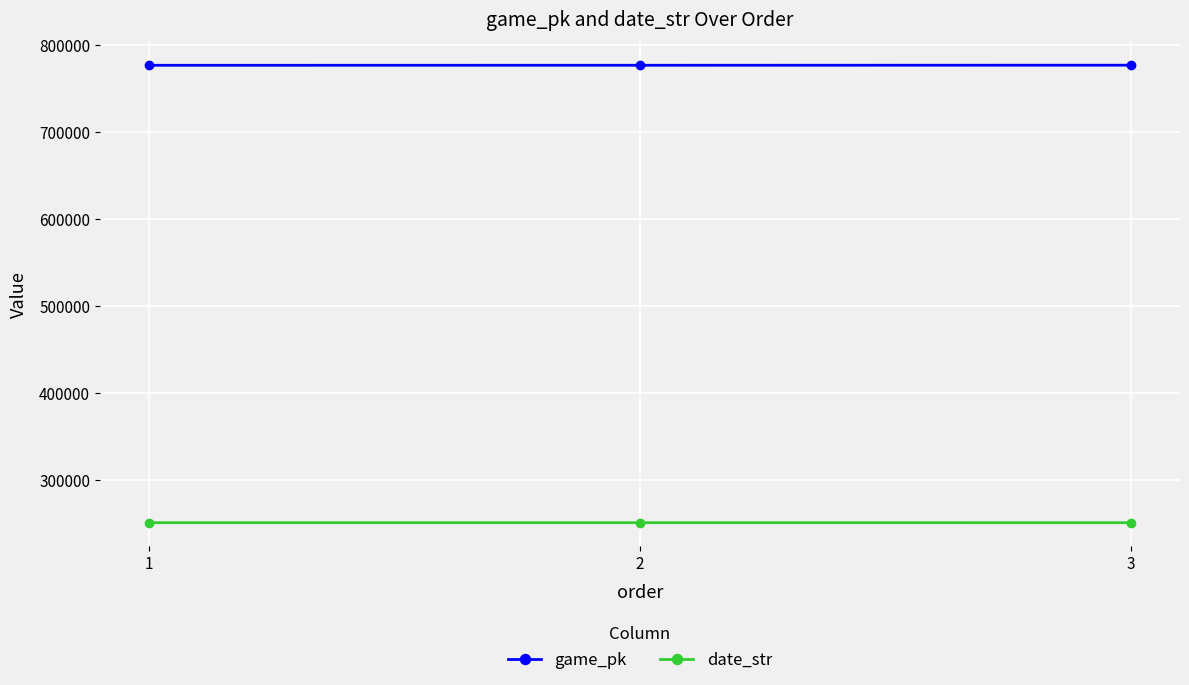

What is the highest value of the date_str series?

250725